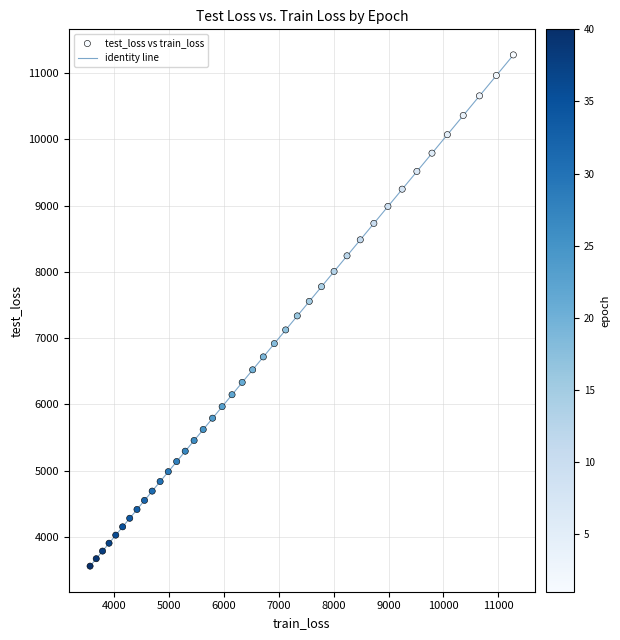

What is the range of Y values (max minus min)?

7719.5